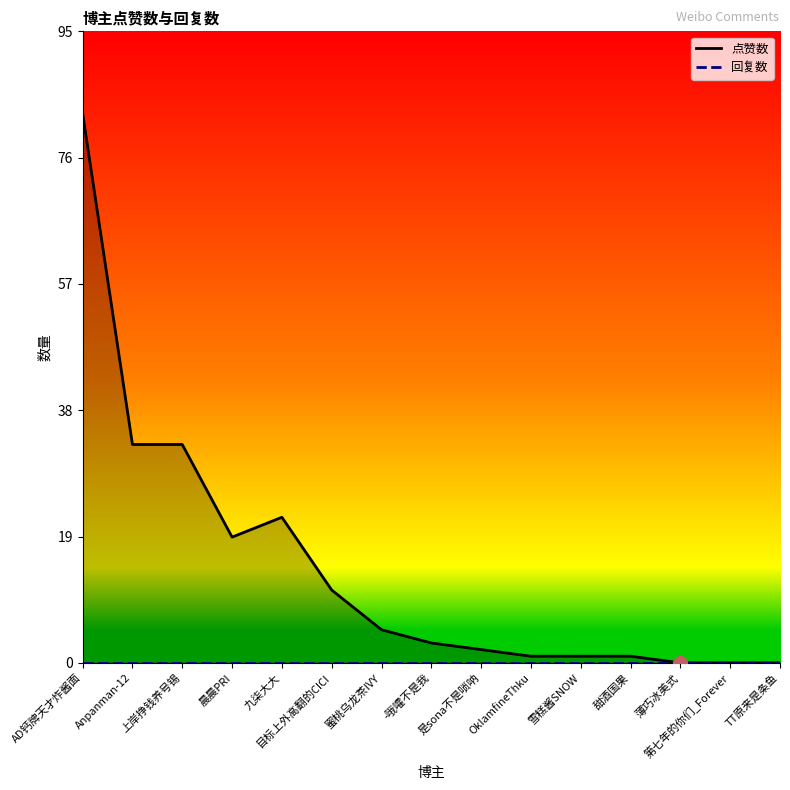

What is the difference between the second highest and minimum values in the 点赞数 series?

33